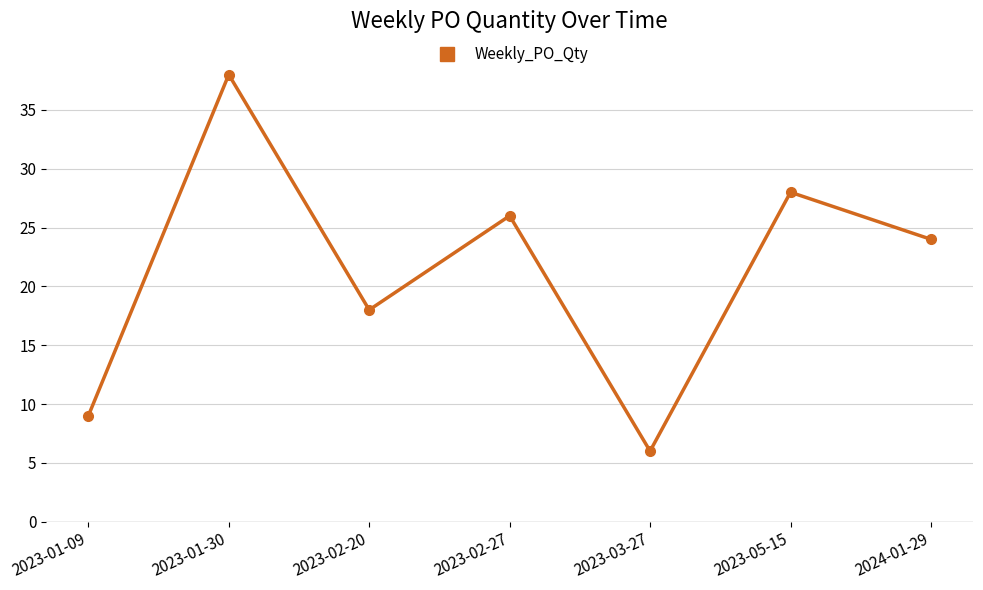

Reading right to left, extract all data points from this chart.

24	28	6	26	18	38	9